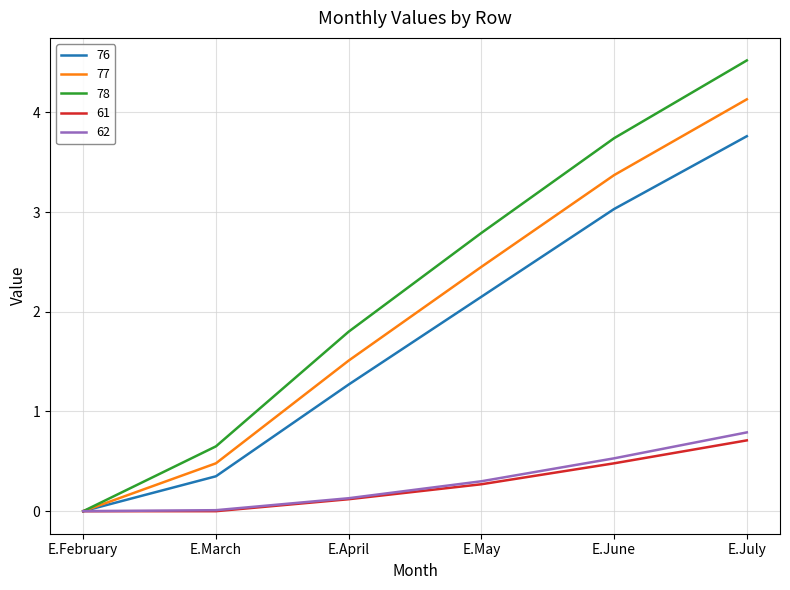

Which series changed the most between E.June and E.July?

78